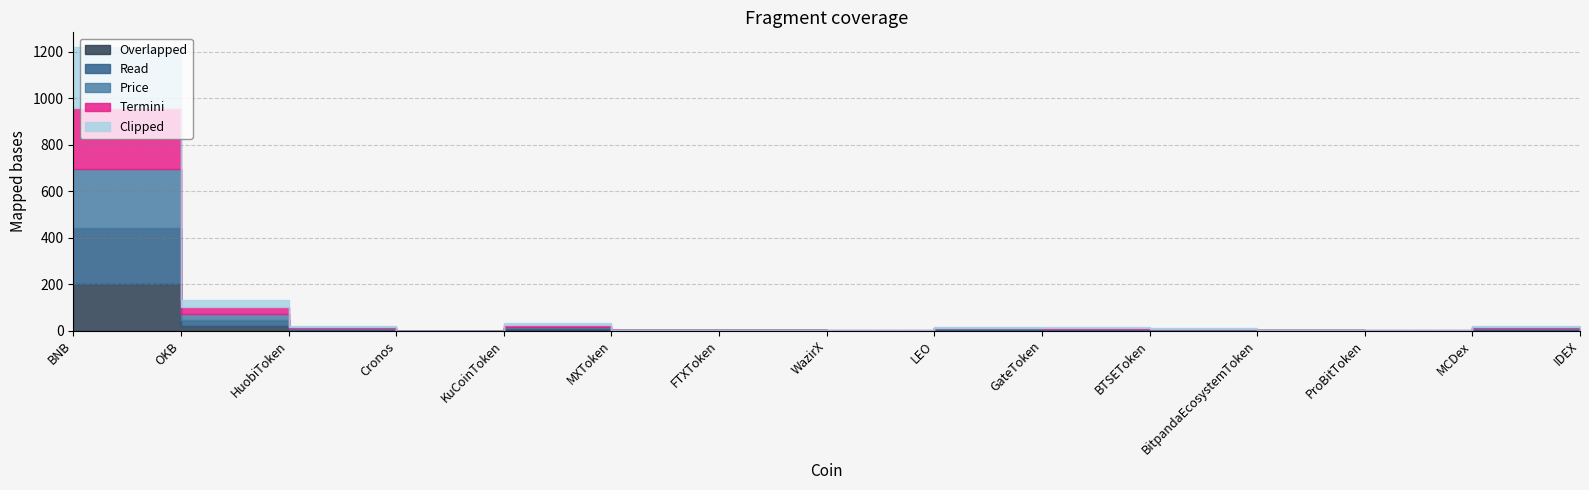

Which series changed the most between GateToken and MCDex?

Price